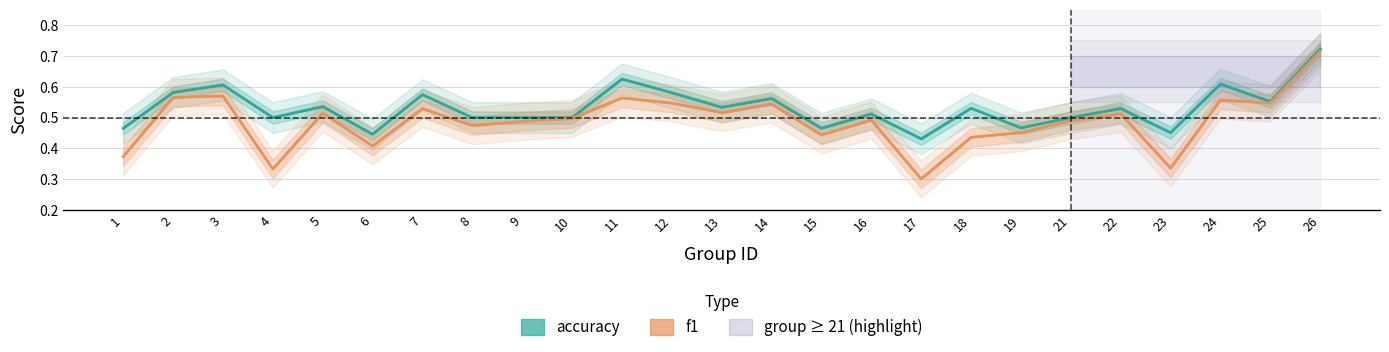

What is the difference between the second highest and second lowest values in the accuracy series?

0.2